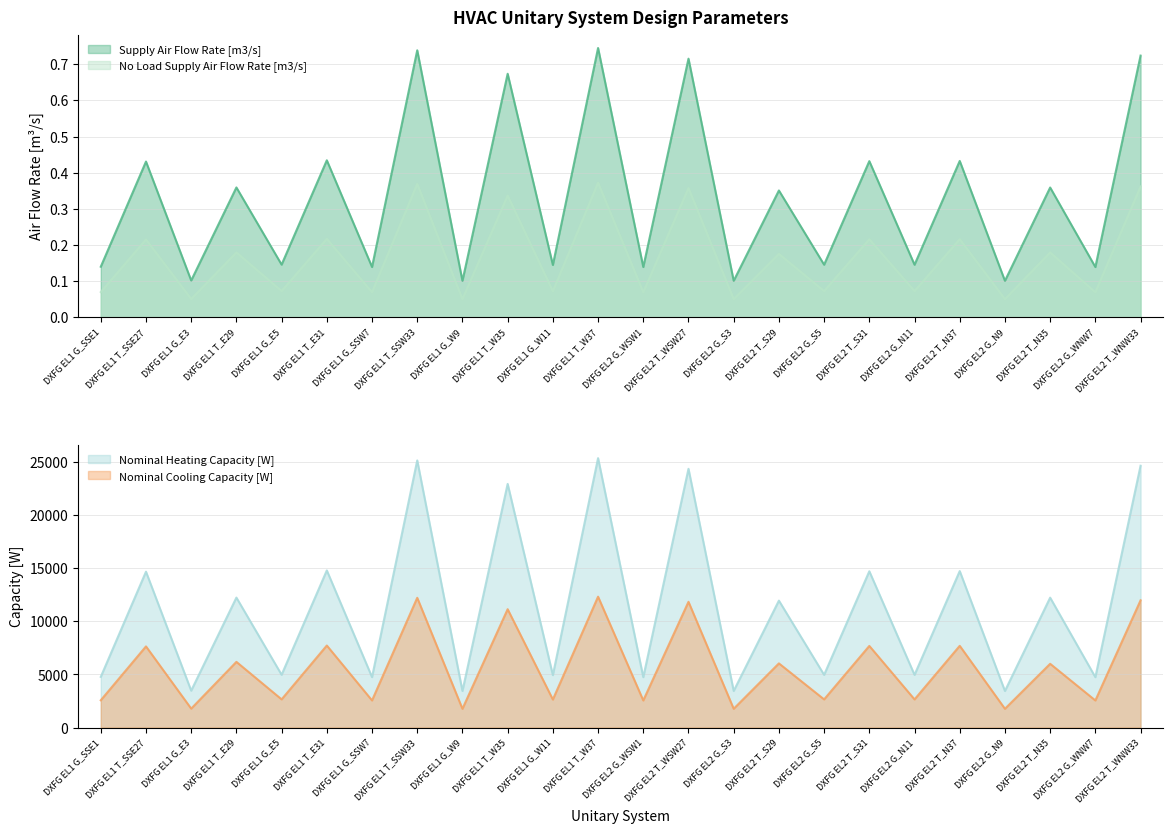

Where is Nominal Heating Capacity [W] nearest to the value 14413?

DXFG EL1 T_SSE27